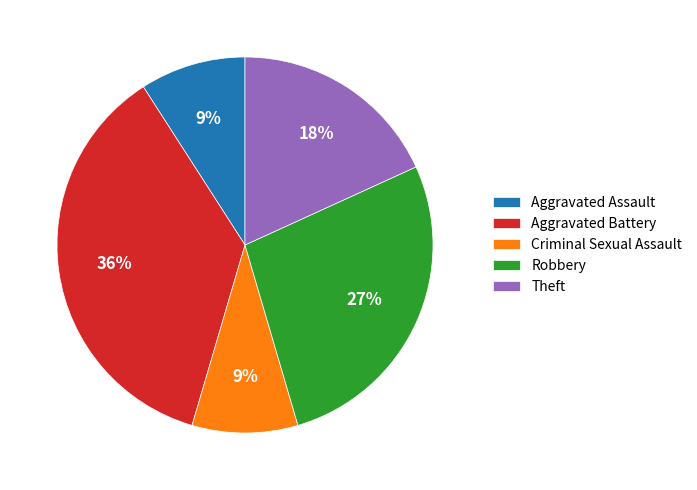

Is it true that Criminal Sexual Assault is 1% of the pie?

False